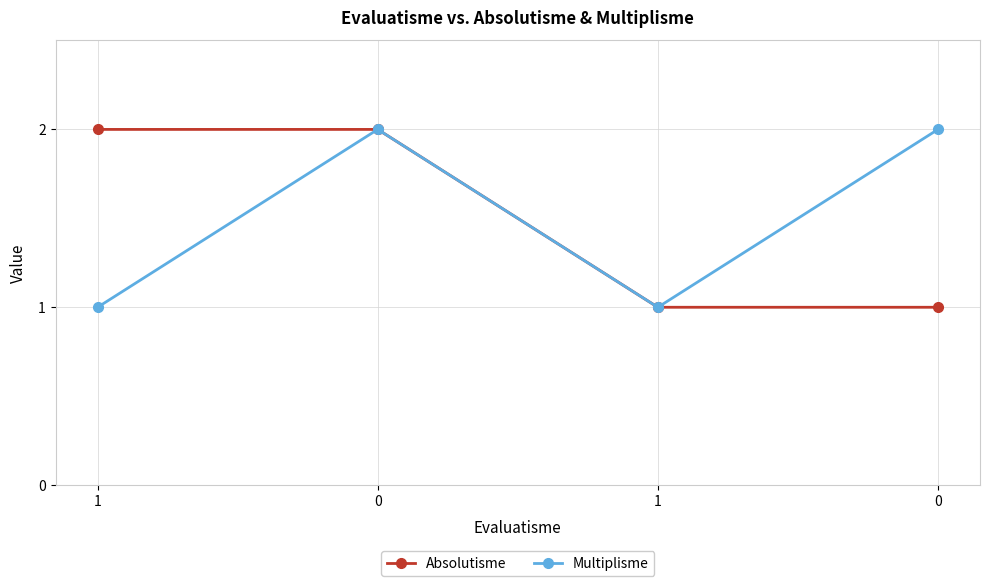

Is this an area chart (filled region under the line)?

No